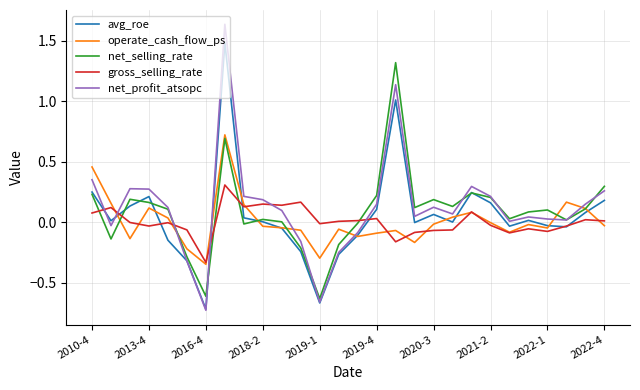

List the series in order of their peak value, lowest first.

gross_selling_rate, operate_cash_flow_ps, net_selling_rate, avg_roe, net_profit_atsopc